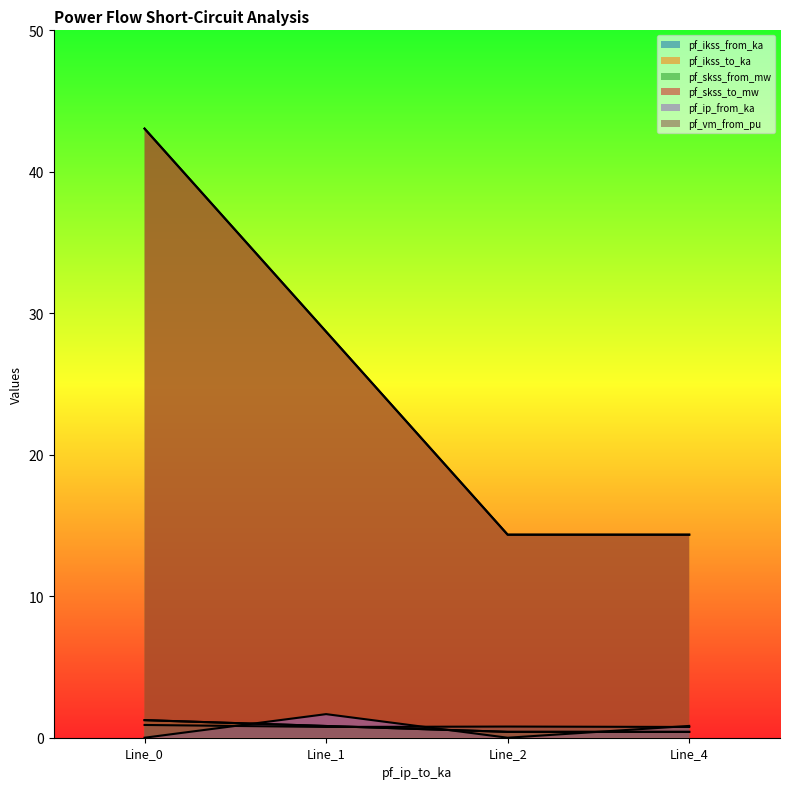

How many values in the pf_ikss_from_ka series exceed 28?

2